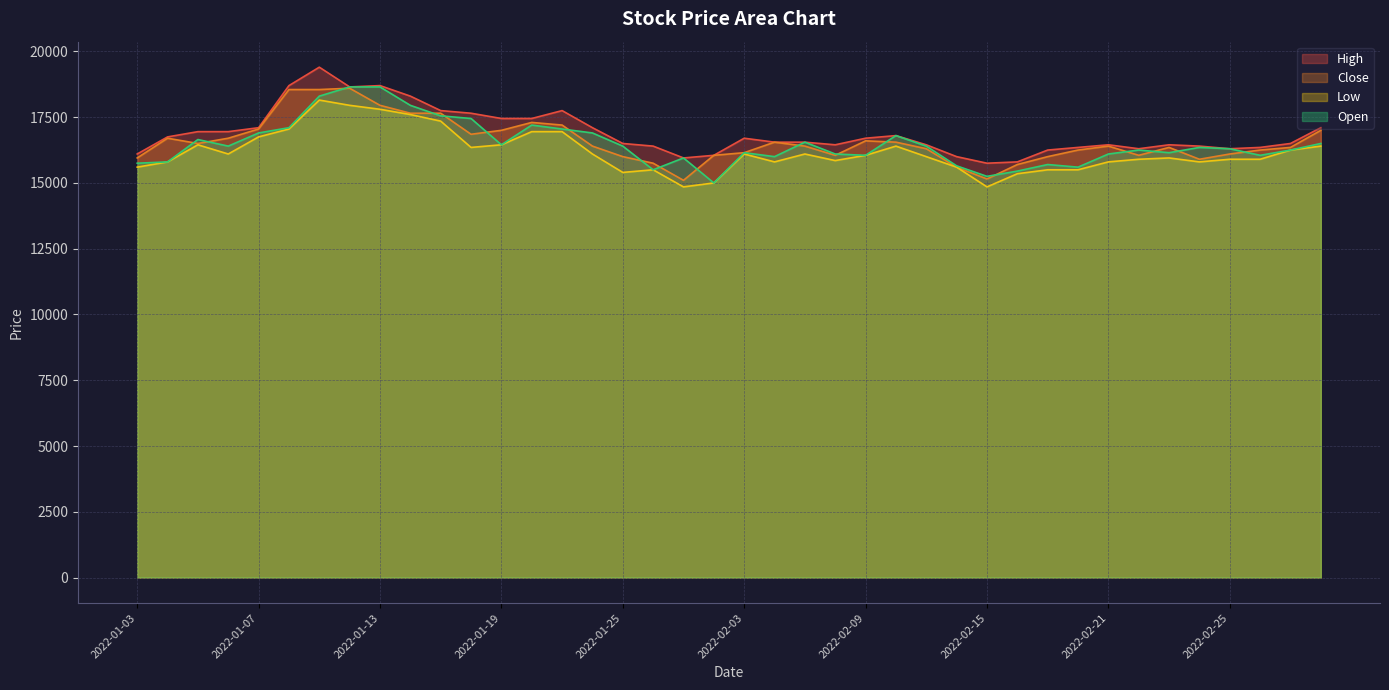

List the labels in order of Open value, smallest first.

2022-01-28, 2022-02-15, 2022-02-16, 2022-01-26, 2022-02-18, 2022-02-14, 2022-02-17, 2022-01-03, 2022-01-04, 2022-01-27, 2022-02-04, 2022-02-09, 2022-02-28, 2022-02-08, 2022-02-21, 2022-02-03, 2022-02-23, 2022-02-22, 2022-03-02, 2022-02-25, 2022-02-24, 2022-01-06, 2022-01-25, 2022-02-11, 2022-01-19, 2022-03-03, 2022-02-07, 2022-01-05, 2022-02-10, 2022-01-07, 2022-01-24, 2022-01-21, 2022-01-10, 2022-01-20, 2022-01-18, 2022-01-17, 2022-01-14, 2022-01-11, 2022-01-12, 2022-01-13